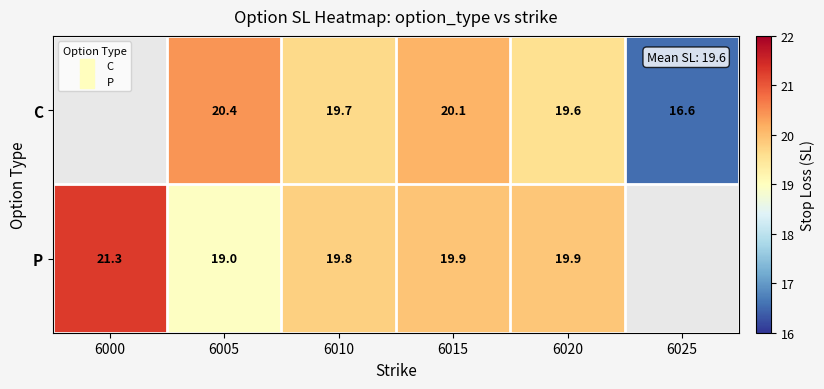

Which category has the lowest value across all series?

6025